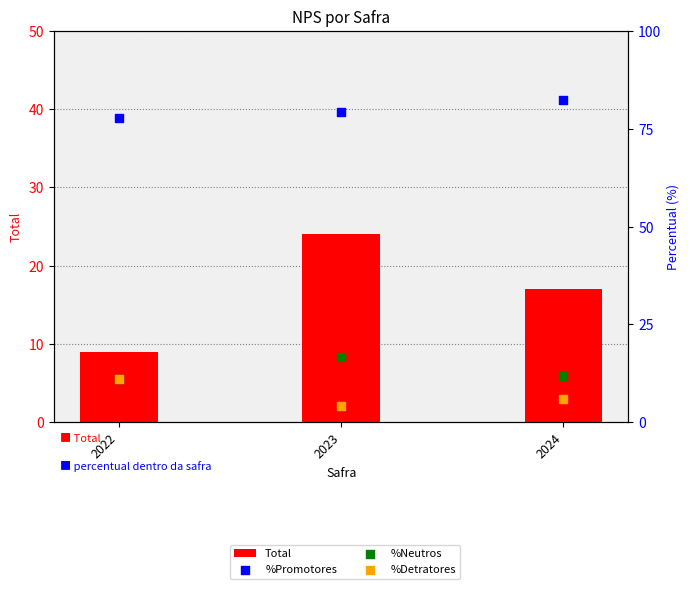

Which series reaches the minimum Y coordinate?

%Detratores